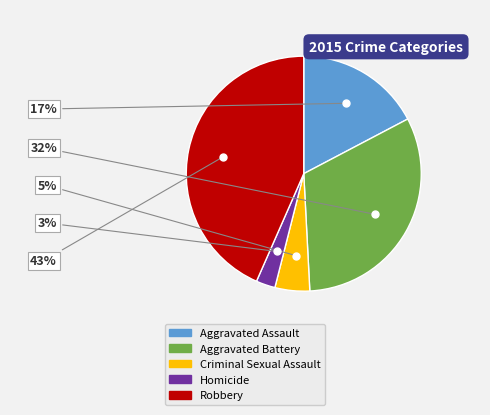

To the nearest percent, what is the combined percentage of Robbery and Criminal Sexual Assault?

48%